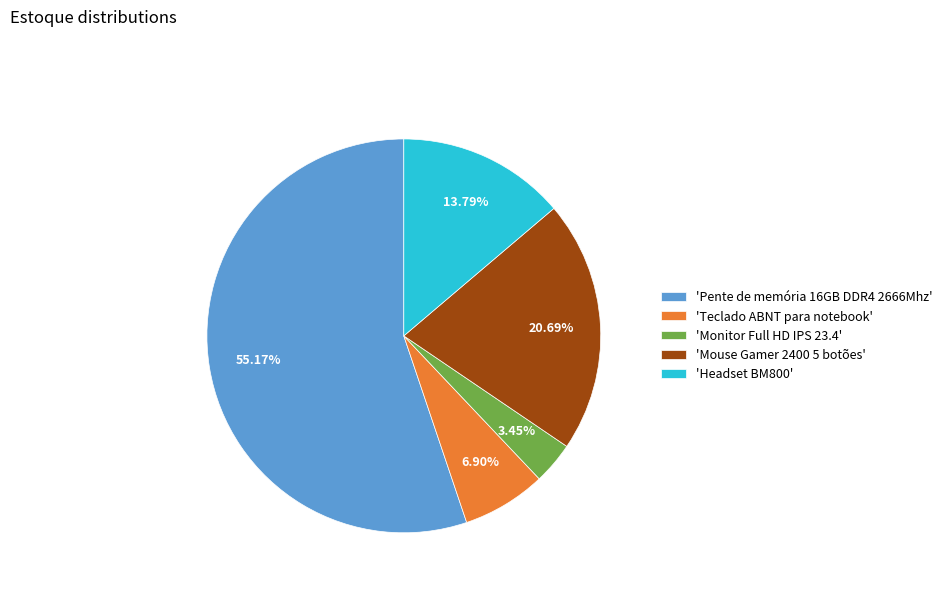

Which slice is the smallest?

'Monitor Full HD IPS 23.4'